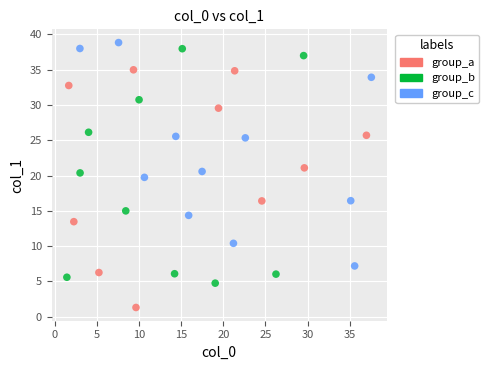

Which series reaches the minimum Y coordinate?

group_a